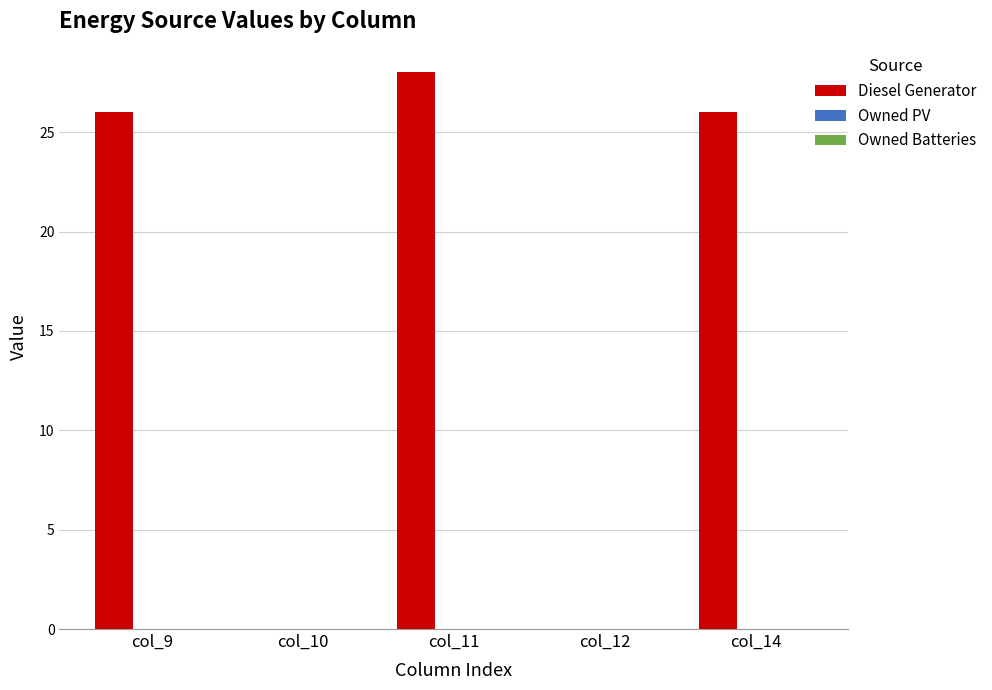

Which label corresponds to the largest value in the chart?

col_11